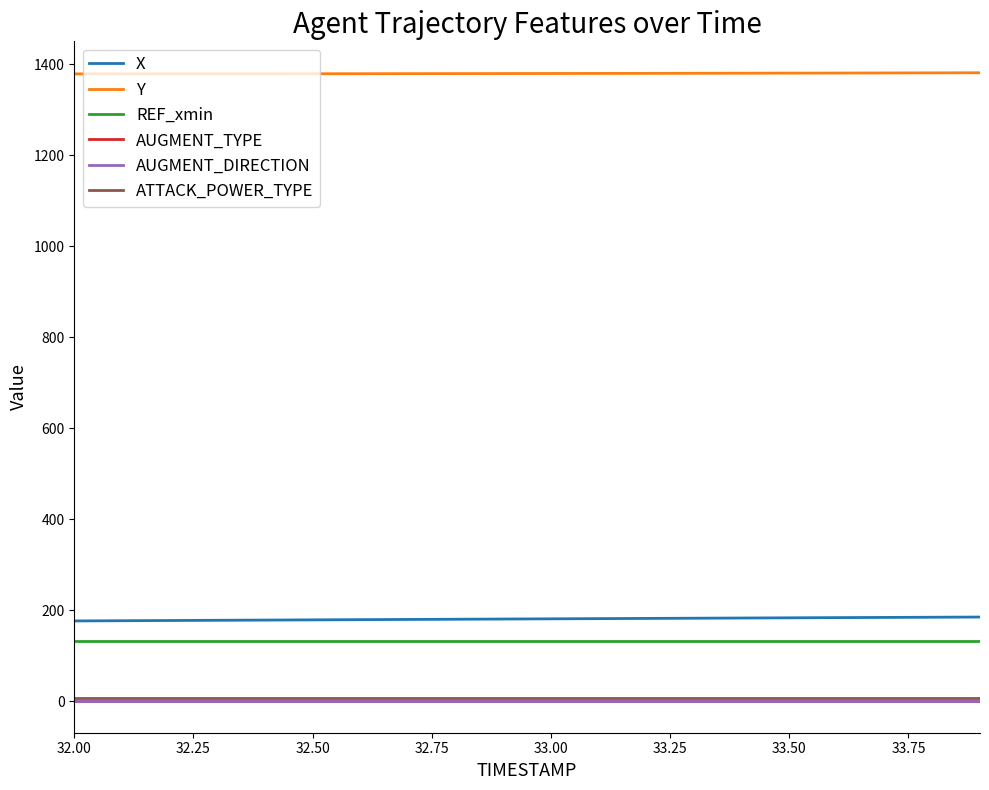

At which label is ATTACK_POWER_TYPE closest to 8?

32.00